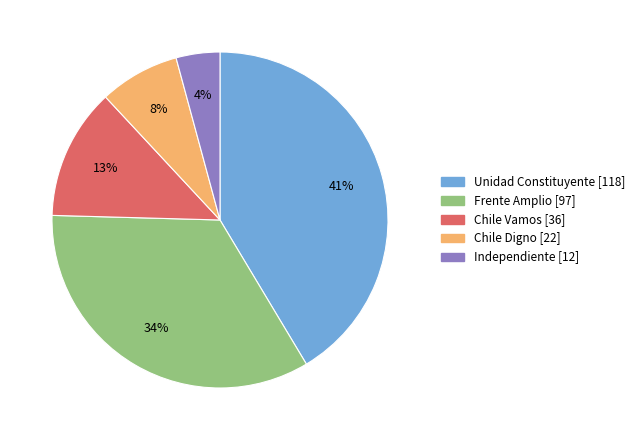

Is it true that Unidad Constituyente [118] is 41% of the pie?

True